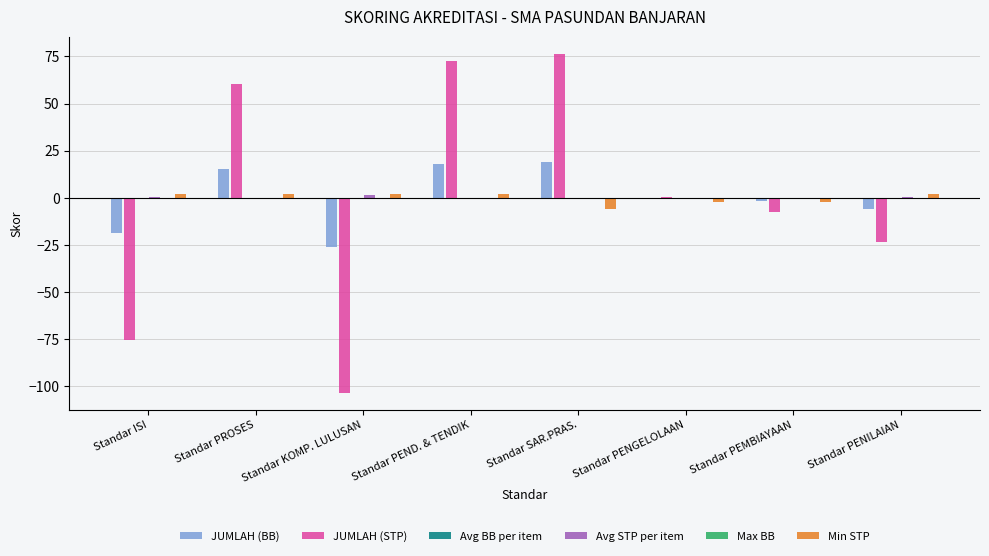

At which category is the sum across all series the highest?

Standar PEND. & TENDIK